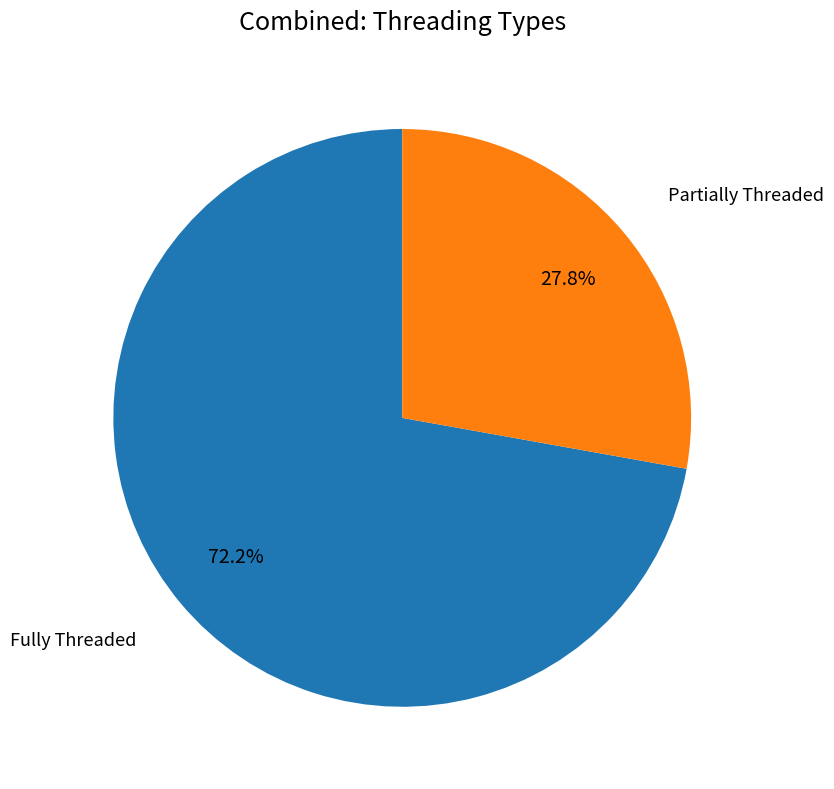

Is there a majority slice in this chart?

Yes